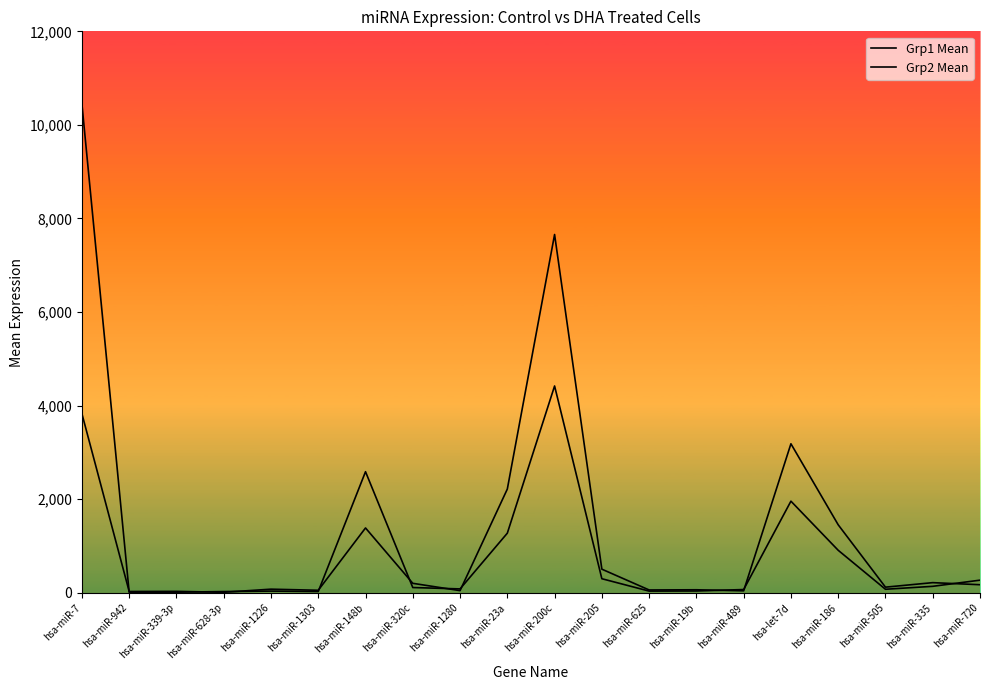

At which category does the chart reach its minimum across all series?

hsa-miR-942